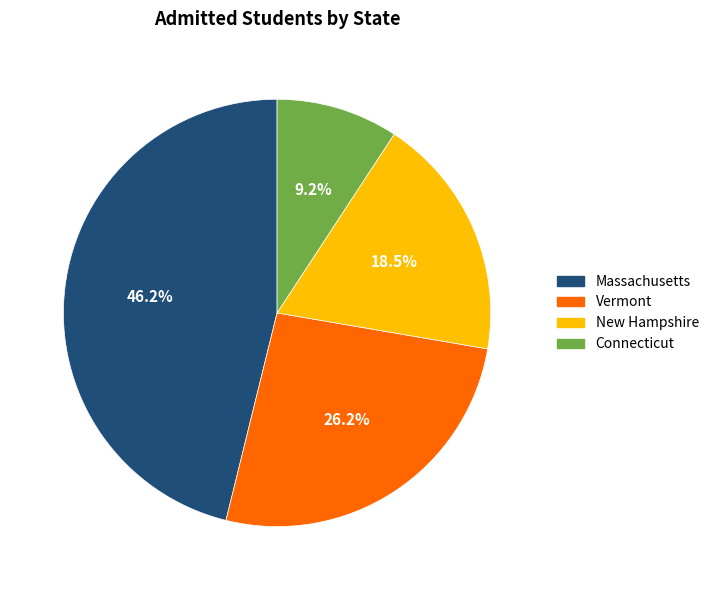

Rank the categories by value from highest to lowest.

Massachusetts, Vermont, New Hampshire, Connecticut